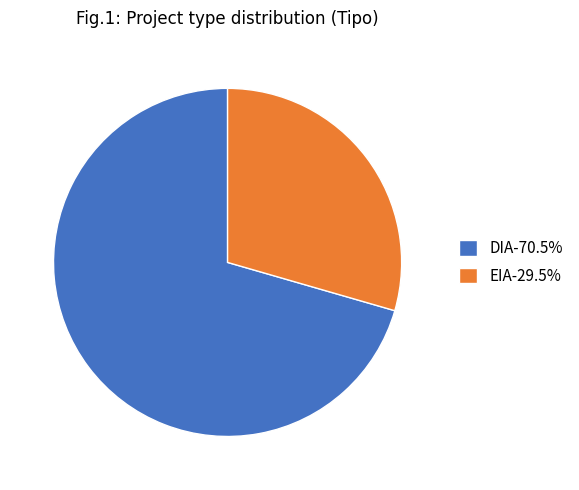

Is DIA-70.5% the majority of the pie?

Yes